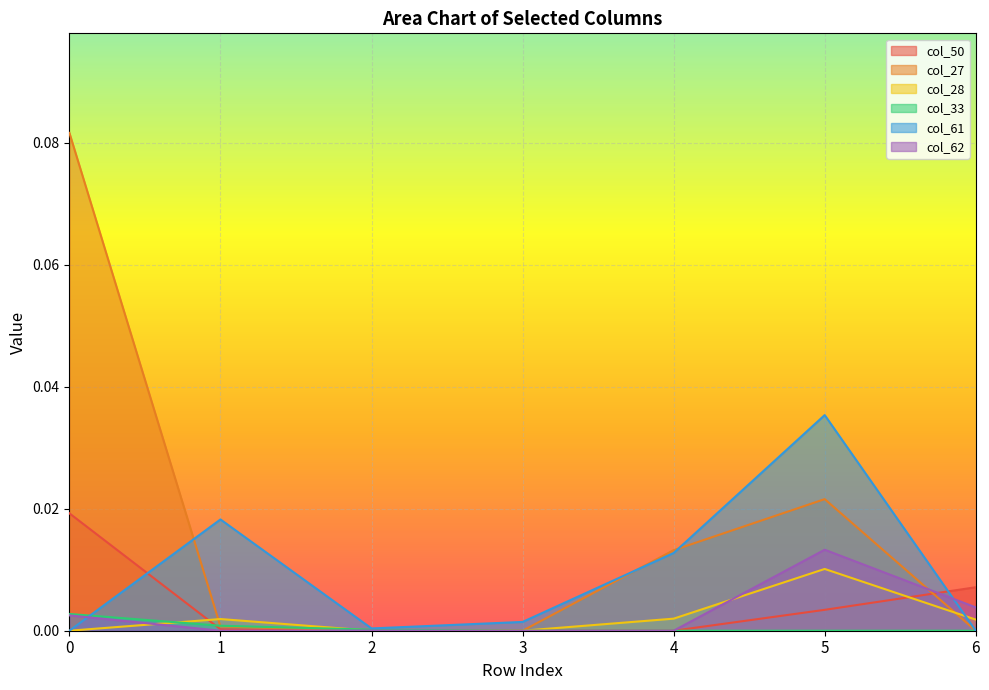

Count the number of categories in the chart.

7